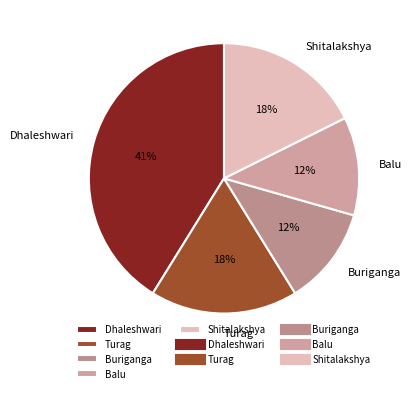

Which category has the biggest portion of the pie?

Dhaleshwari